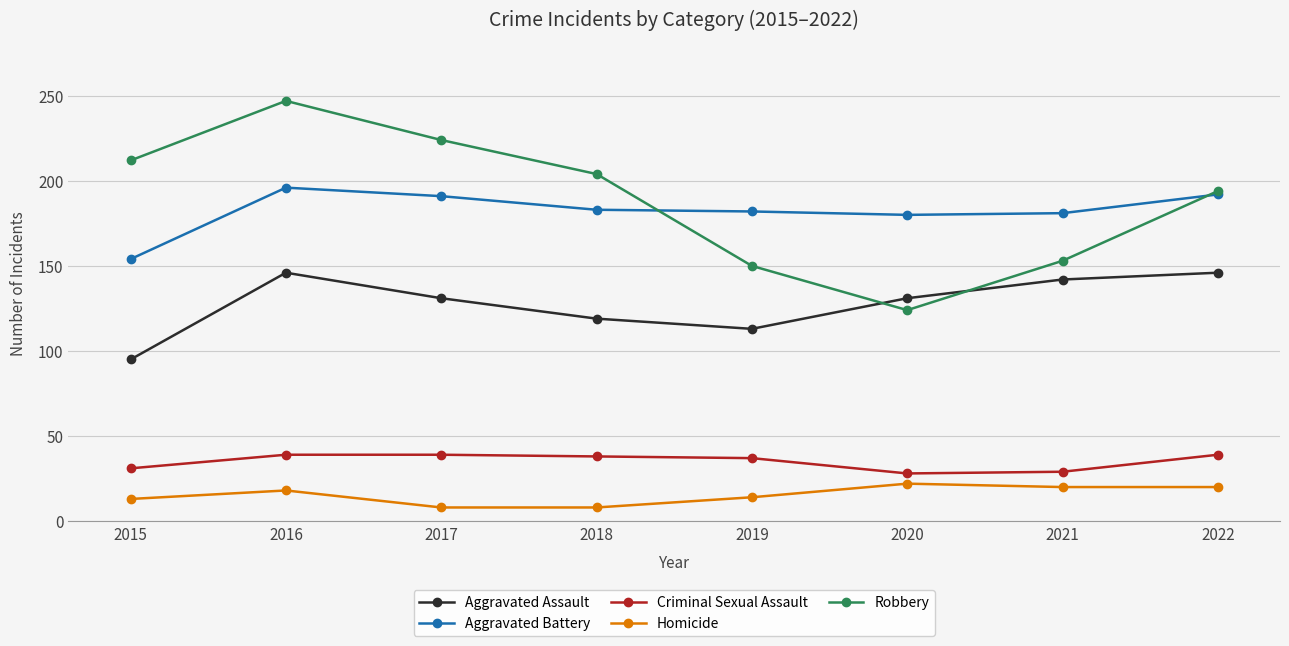

Does the chart display data point markers on the line(s)?

Yes